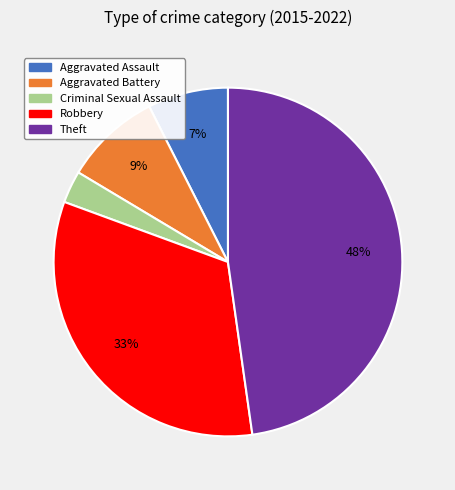

To the nearest percent, what is the difference between the Robbery and Aggravated Battery slice percentages?

24%